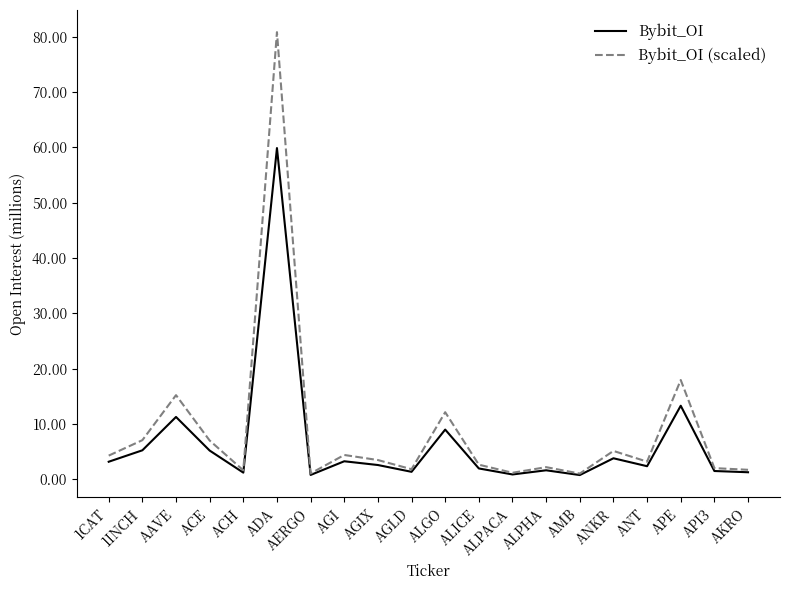

True or false: Bybit_OI has a value of 1.8 at ACE.

False